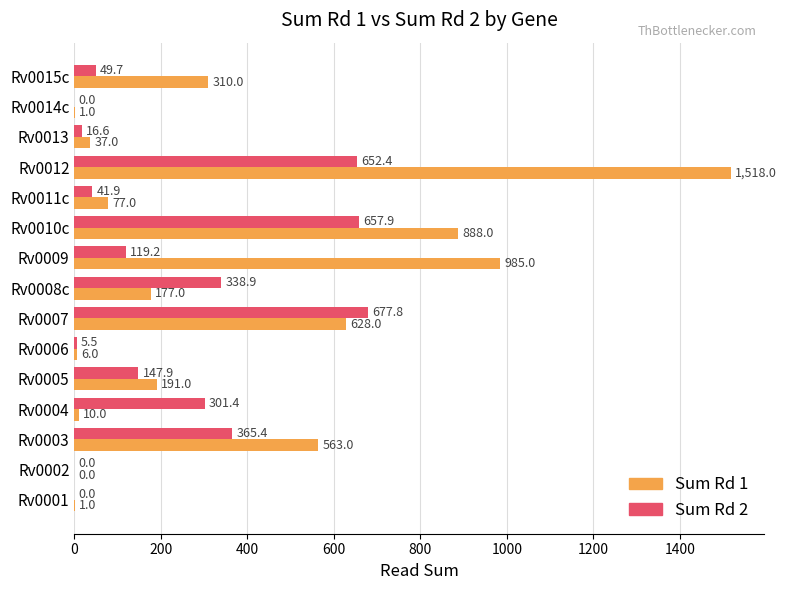

What is the sum of the Sum Rd 1 values at Rv0012 and Rv0009?

2503.0